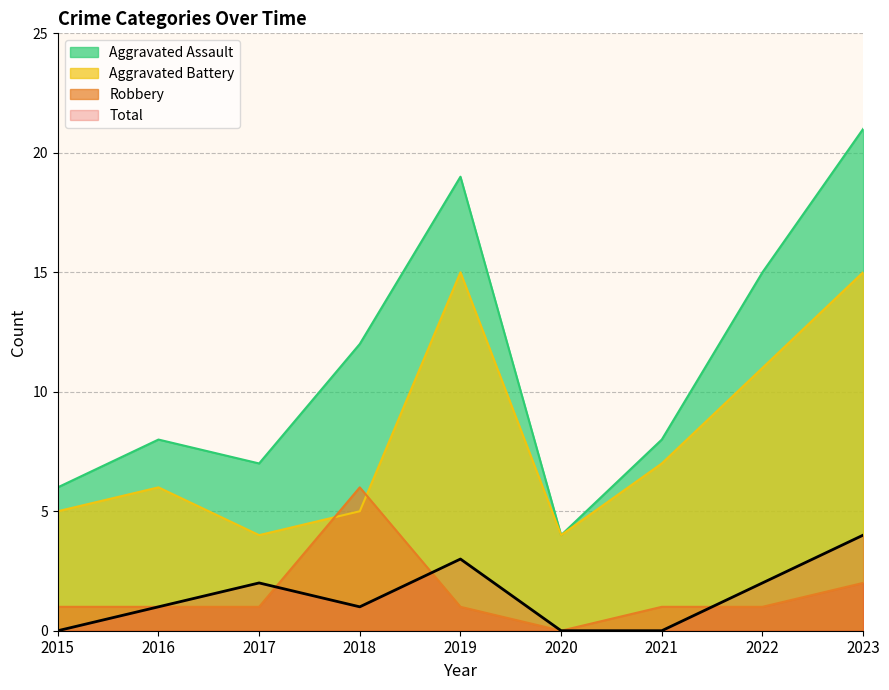

Where is the first local maximum for Aggravated Battery?

2016